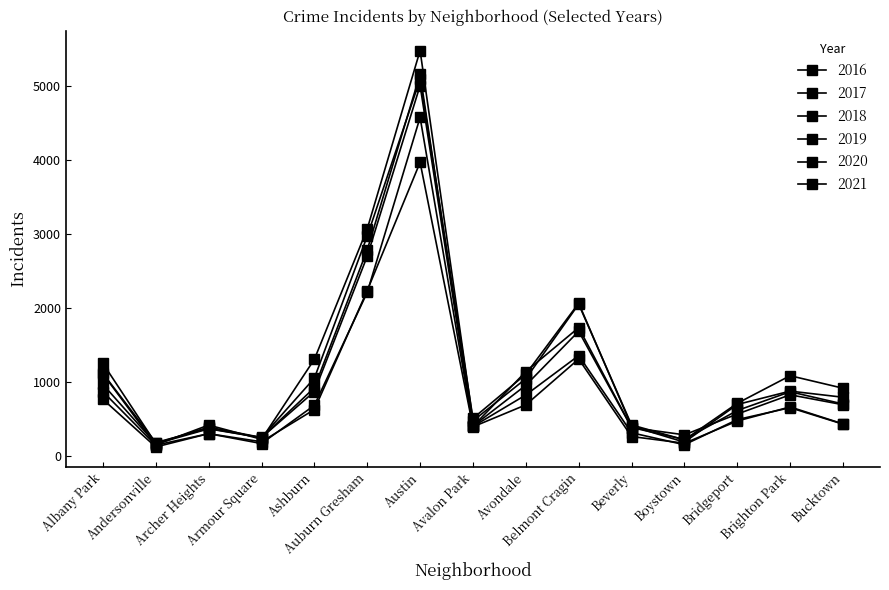

Count the number of data series in this chart.

6